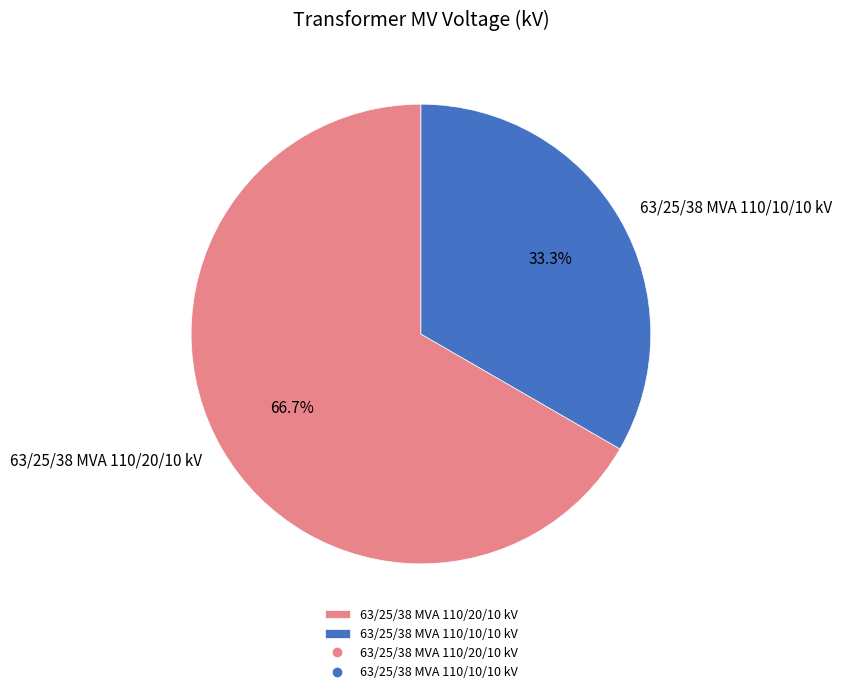

What is the largest slice in the pie chart?

63/25/38 MVA 110/20/10 kV